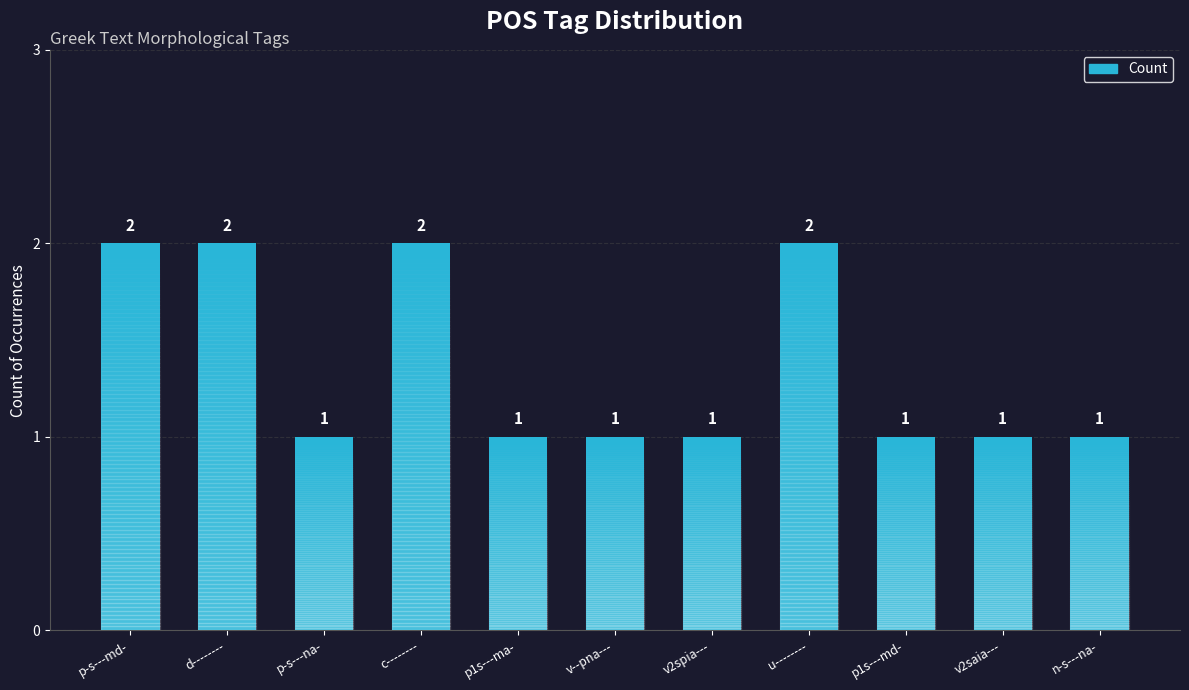

The chart shows a value of 3 at c--------. True or false?

False